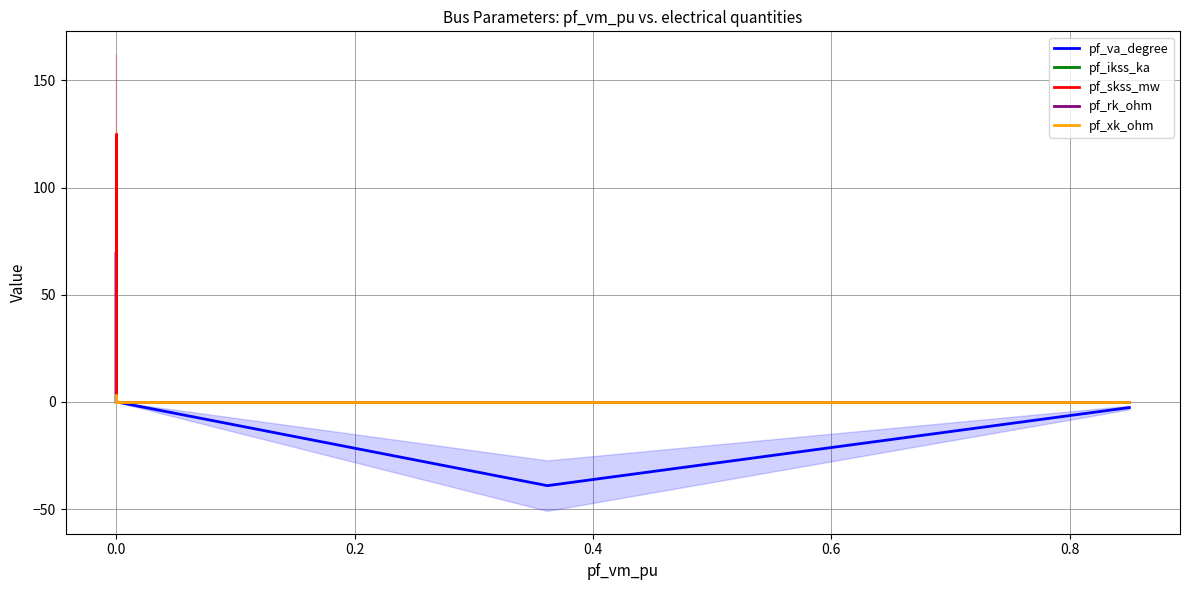

At how many categories does at least one series exceed -31?

5